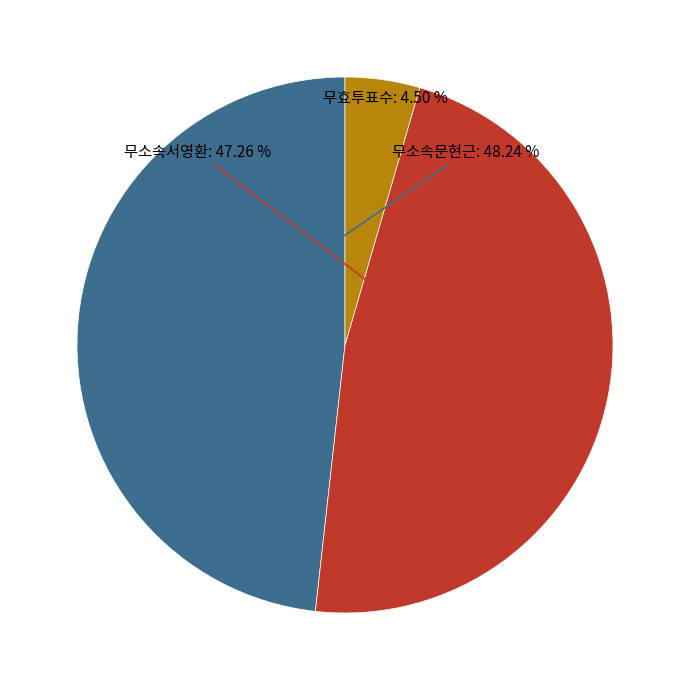

Does any single category account for the majority?

No